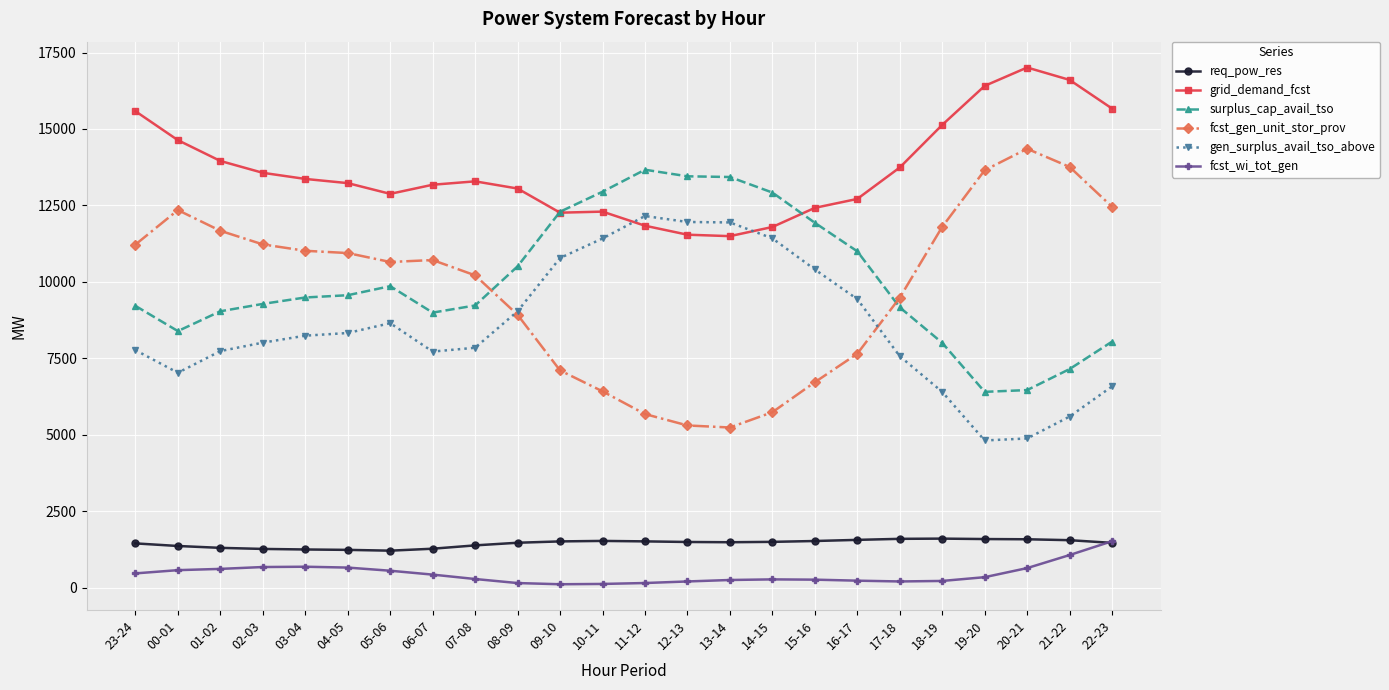

Rank the series at 18-19 from highest to lowest value.

grid_demand_fcst, fcst_gen_unit_stor_prov, surplus_cap_avail_tso, gen_surplus_avail_tso_above, req_pow_res, fcst_wi_tot_gen